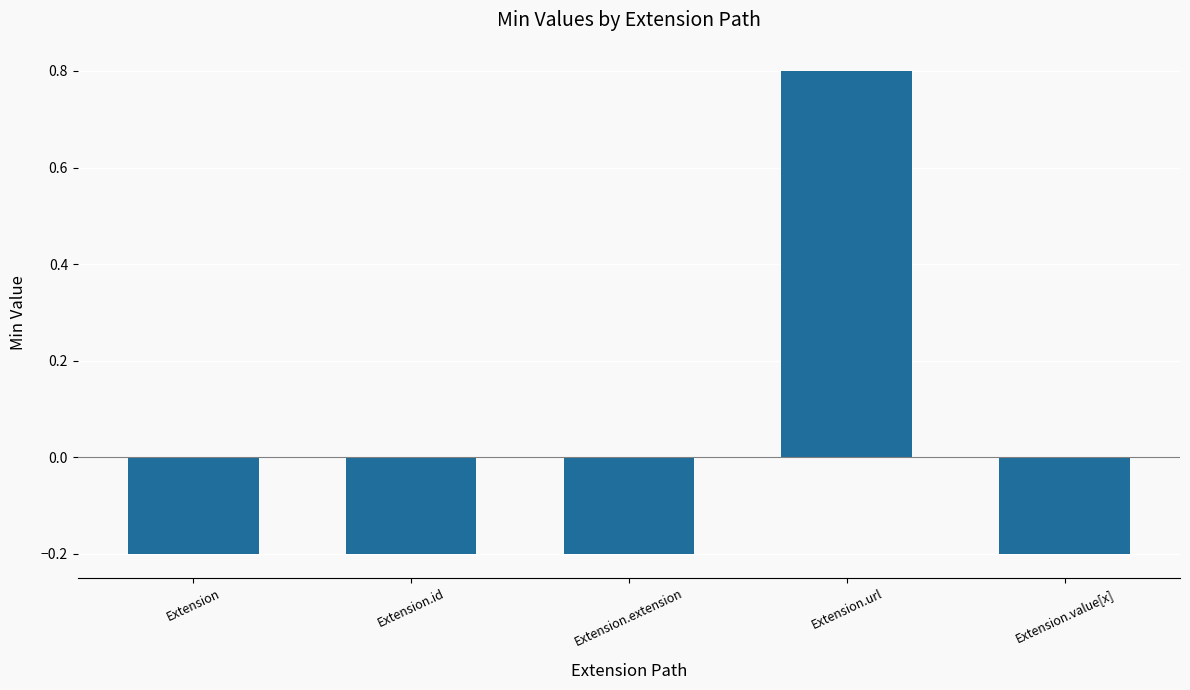

What is the greatest value displayed?

0.8